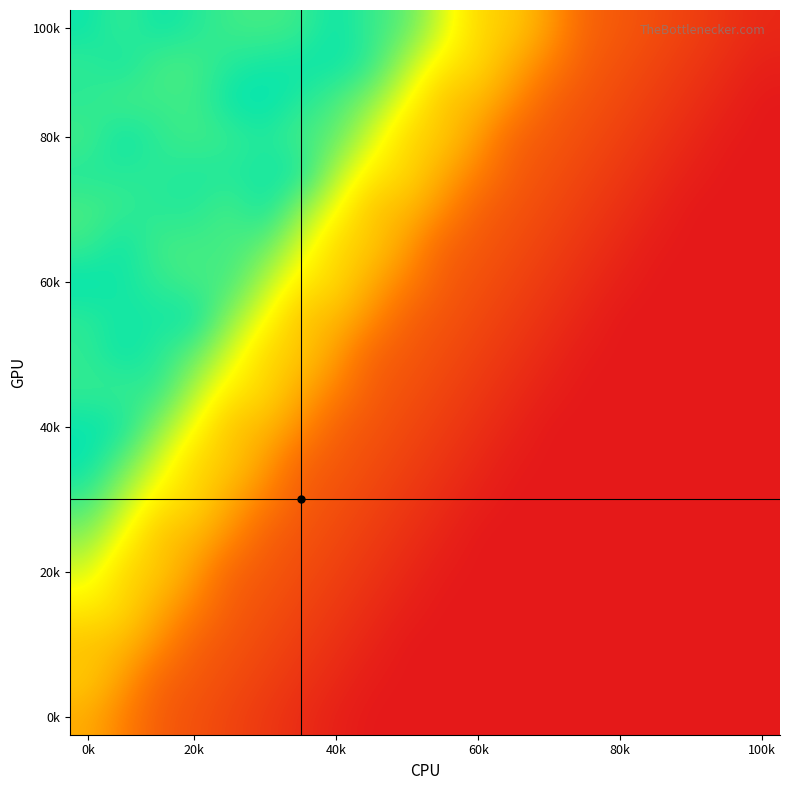

How many categories are shown in the chart?

20